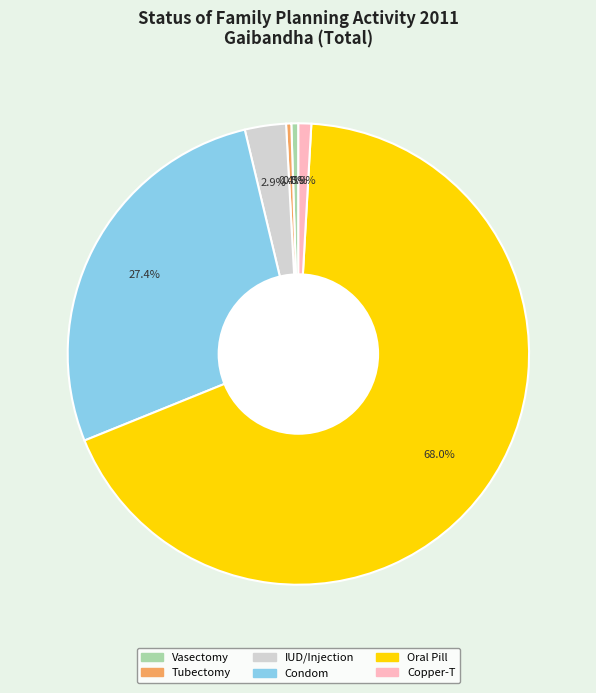

To the nearest percent, what portion does IUD/Injection represent?

3%